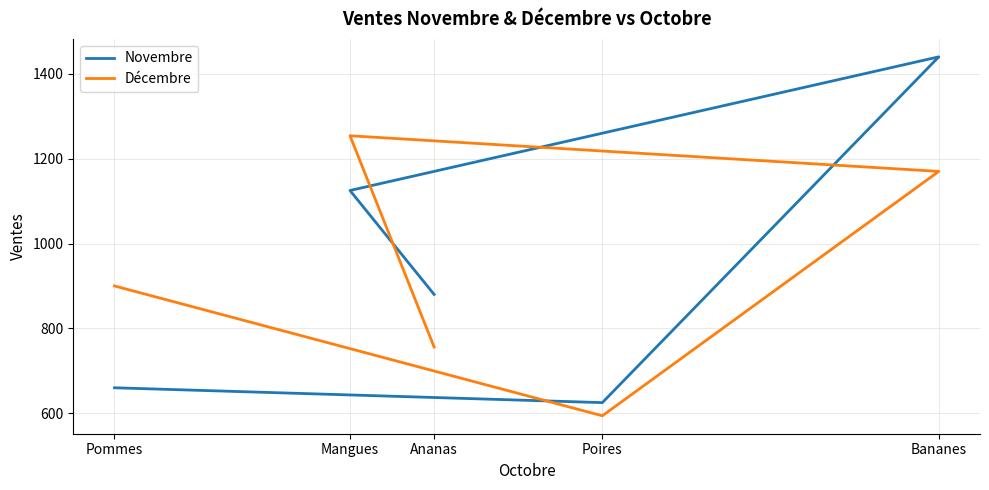

What is the difference between the Décembre values at Pommes and Ananas?

144